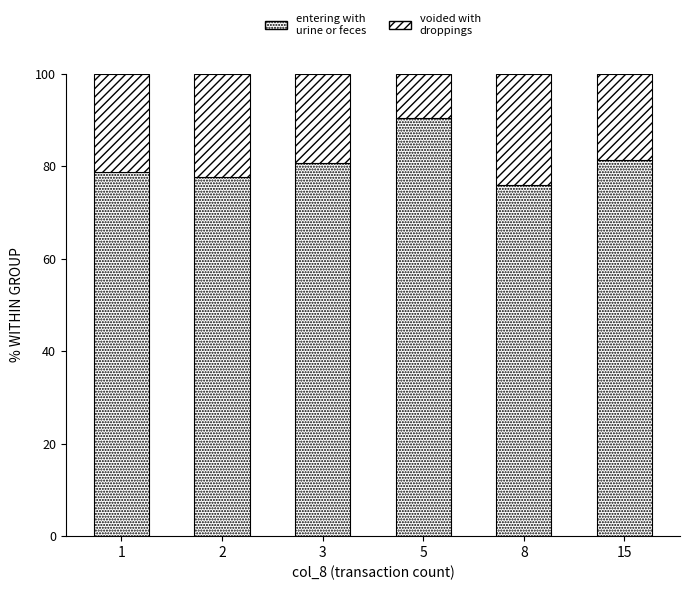

Rank the series by their average value, from lowest to highest.

voided with droppings, entering with urine or feces